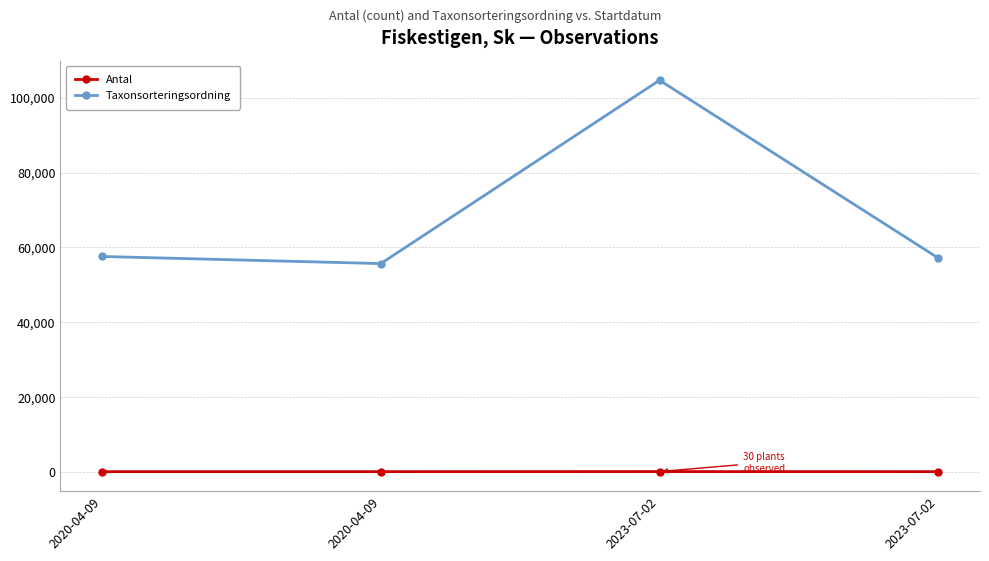

What value does the Antal series have at 2023-07-02?

1